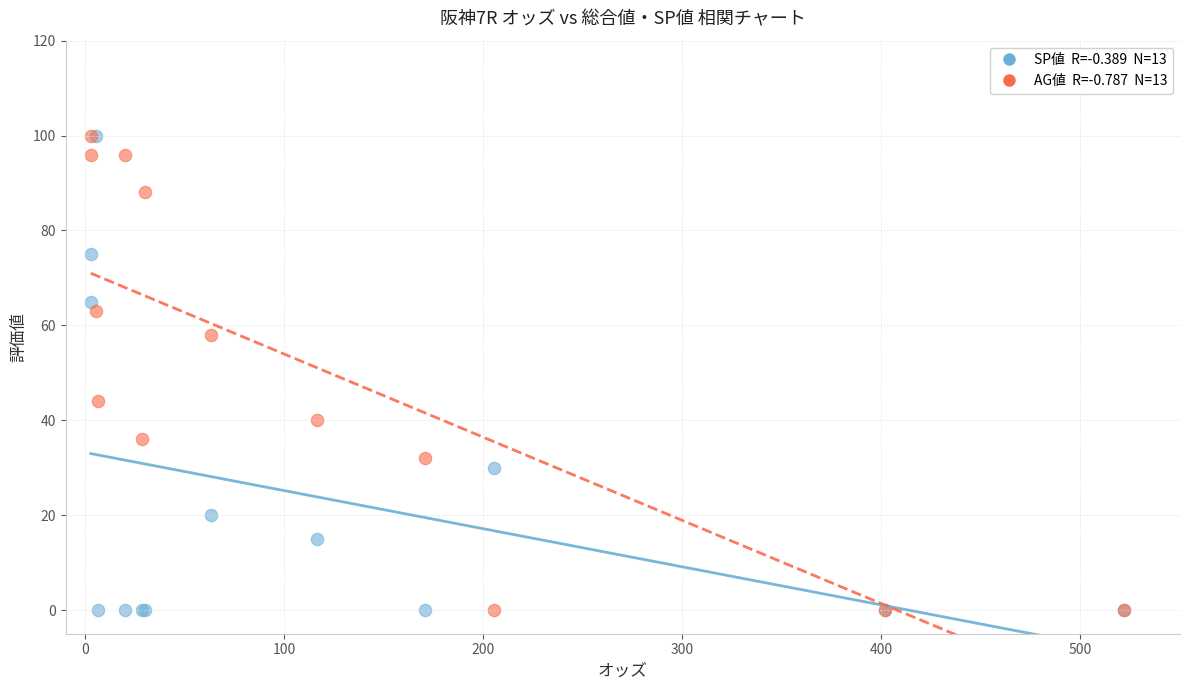

Across all series, what Y value is closest to 50?

44